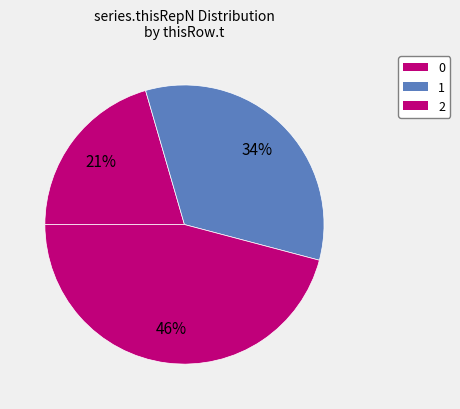

Which category has the biggest portion of the pie?

2